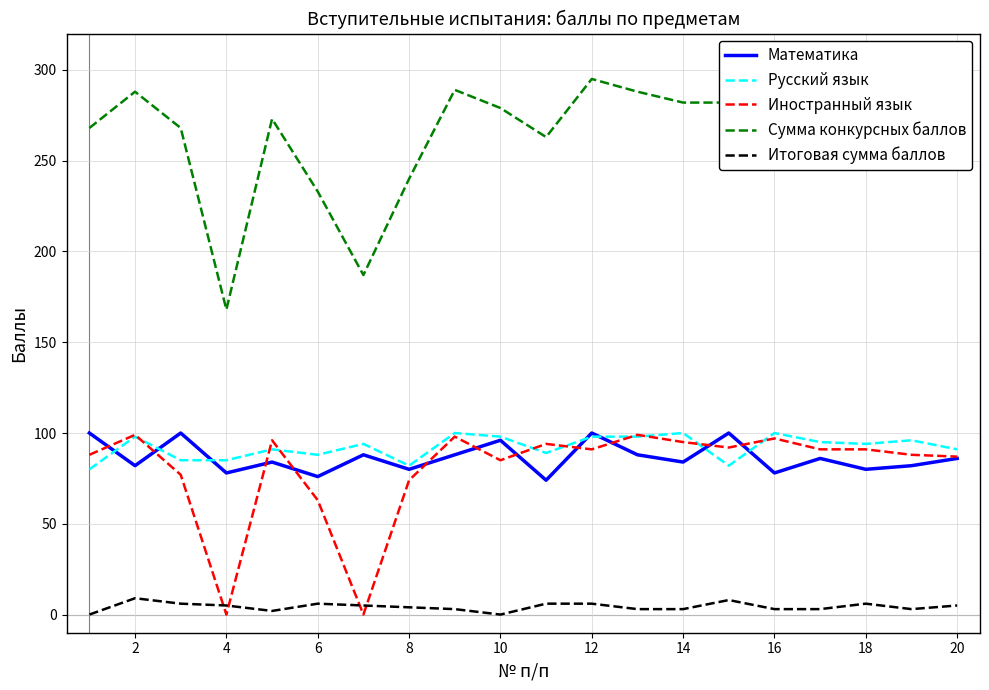

Which series has the largest total across all categories?

Сумма конкурсных баллов